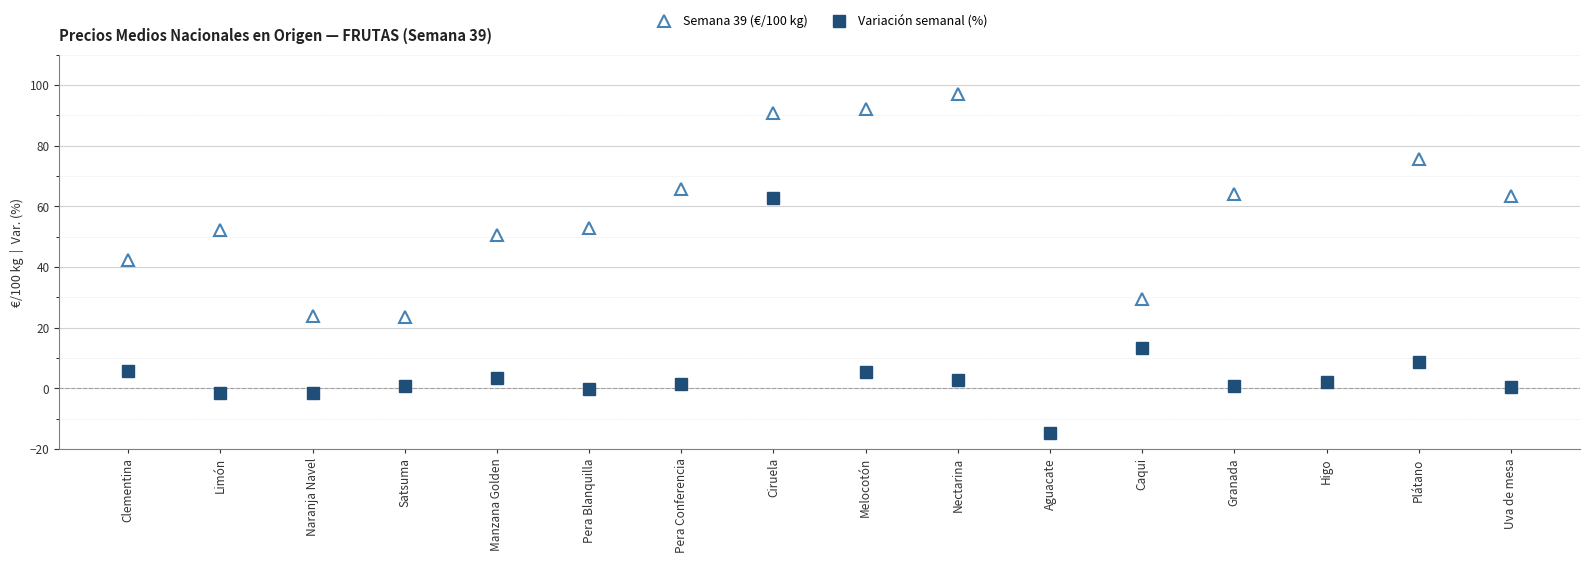

Reading left to right, transcribe all the data shown in this chart.

Semana 39 (€/100 kg): Clementina=42.2	Limón=52.1	Naranja Navel=24.0	Satsuma=23.6	Manzana Golden=50.6	Pera Blanquilla=52.9	Pera Conferencia=65.8	Ciruela=90.9	Melocotón=92.1	Nectarina=96.9	Aguacate=280.1	Caqui=29.5	Granada=64.1	Higo=205.8	Plátano=75.5	Uva de mesa=63.5
Variación semanal (%): Clementina=5.8	Limón=-1.6	Naranja Navel=-1.6	Satsuma=0.6	Manzana Golden=3.3	Pera Blanquilla=-0.4	Pera Conferencia=1.5	Ciruela=62.8	Melocotón=5.3	Nectarina=2.8	Aguacate=-14.7	Caqui=13.5	Granada=0.9	Higo=2.0	Plátano=8.8	Uva de mesa=0.4